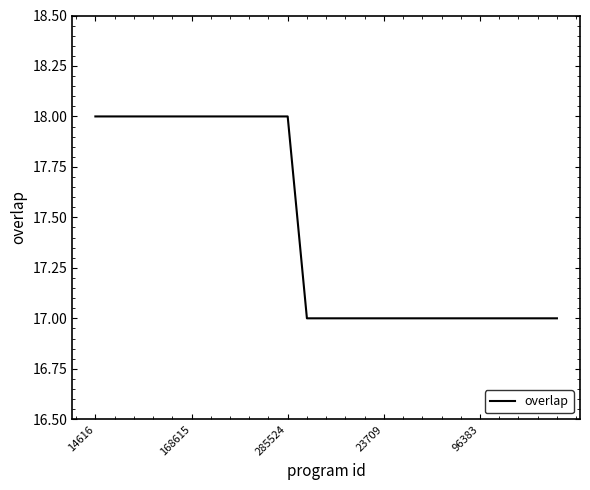

What is the maximum value shown in the chart?

18